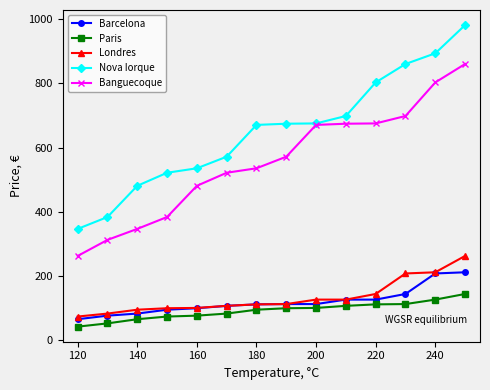

How many data points does each series have?

14